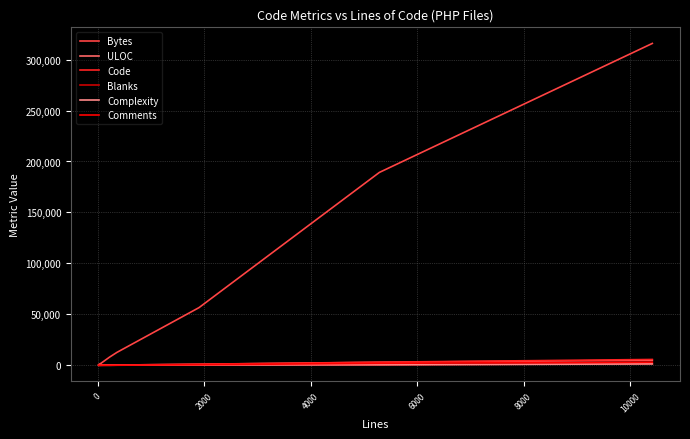

What is the highest value of the Bytes series?

315863